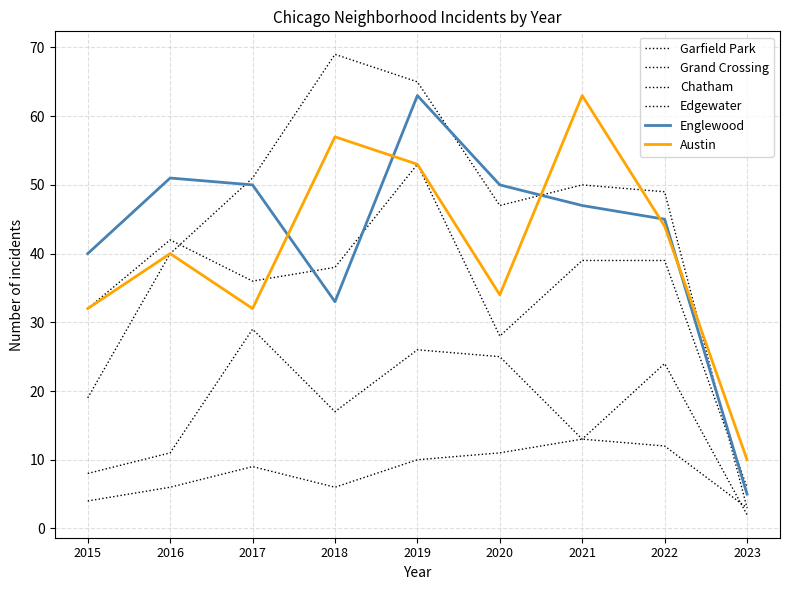

The Englewood series shows 45 at 2022. True or false?

True